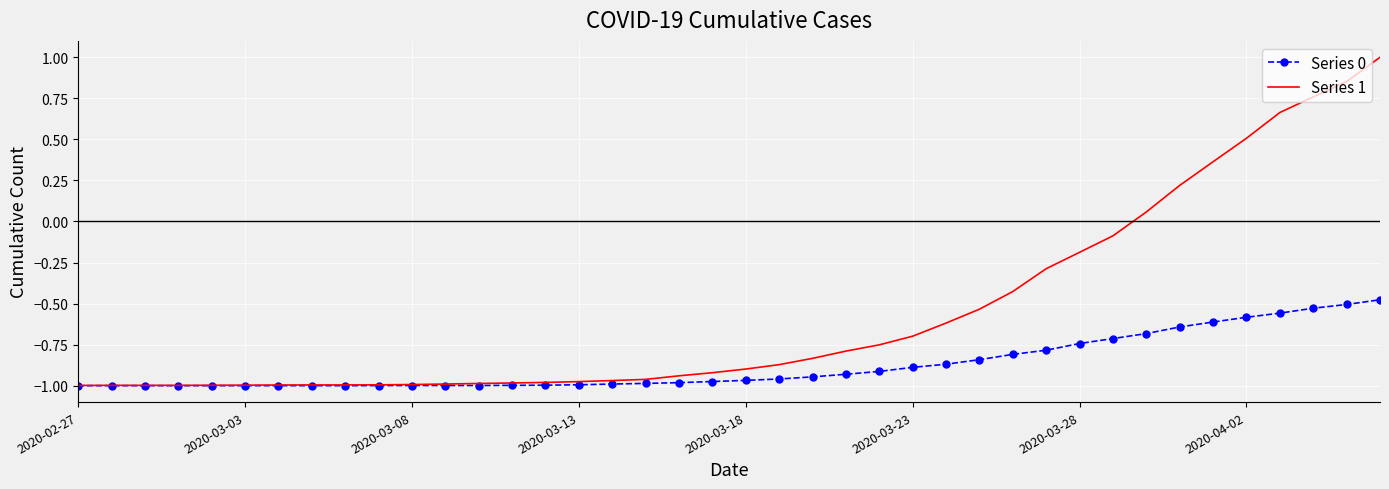

Which series has the largest range (max minus min)?

Series 1